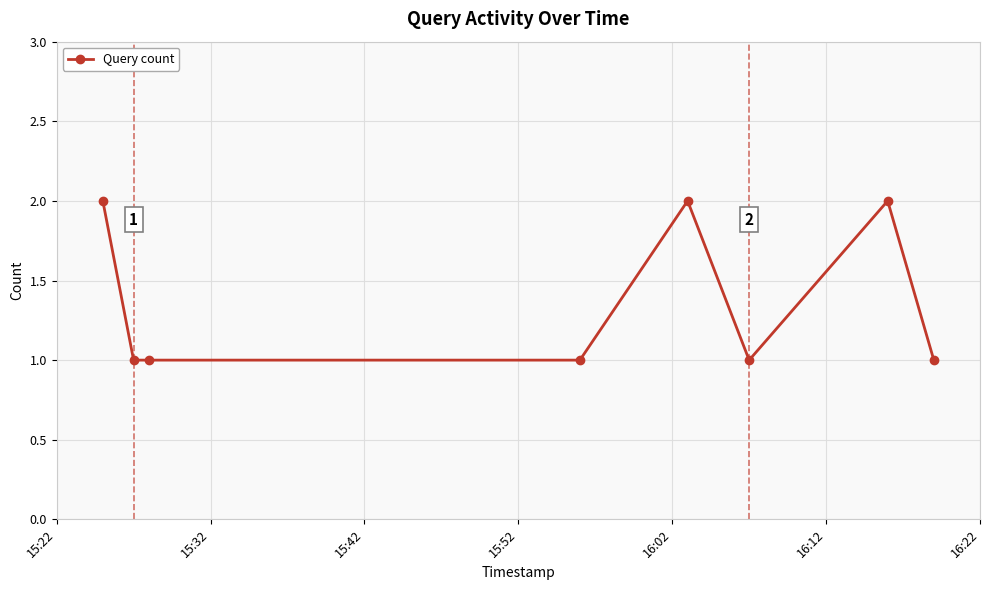

Reading right to left, transcribe all the data shown in this chart.

1	2	1	2	1	1	1	2